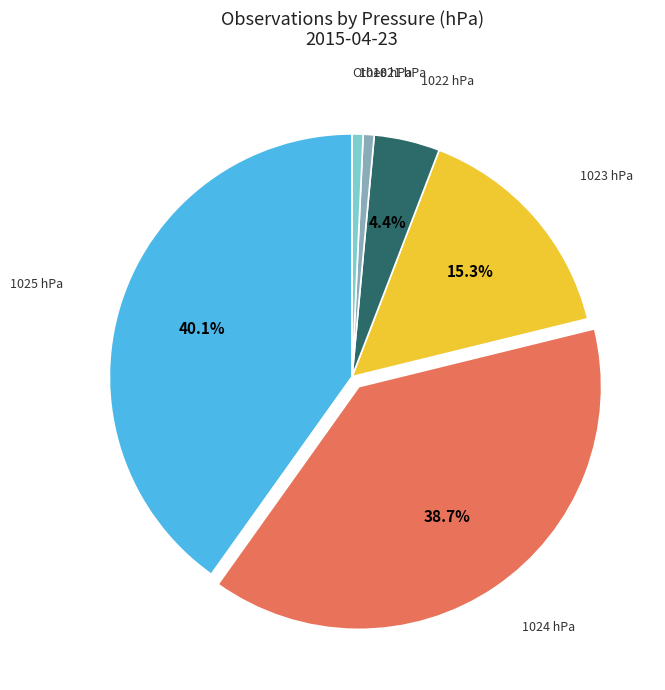

To the nearest percent, what portion does 1022 represent?

4%